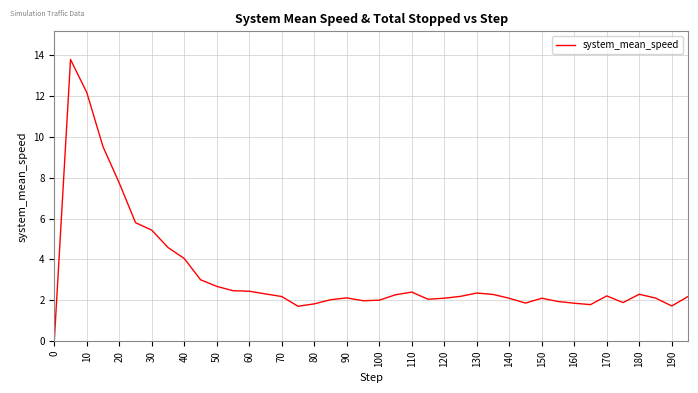

What is the maximum value shown in the chart?

13.8